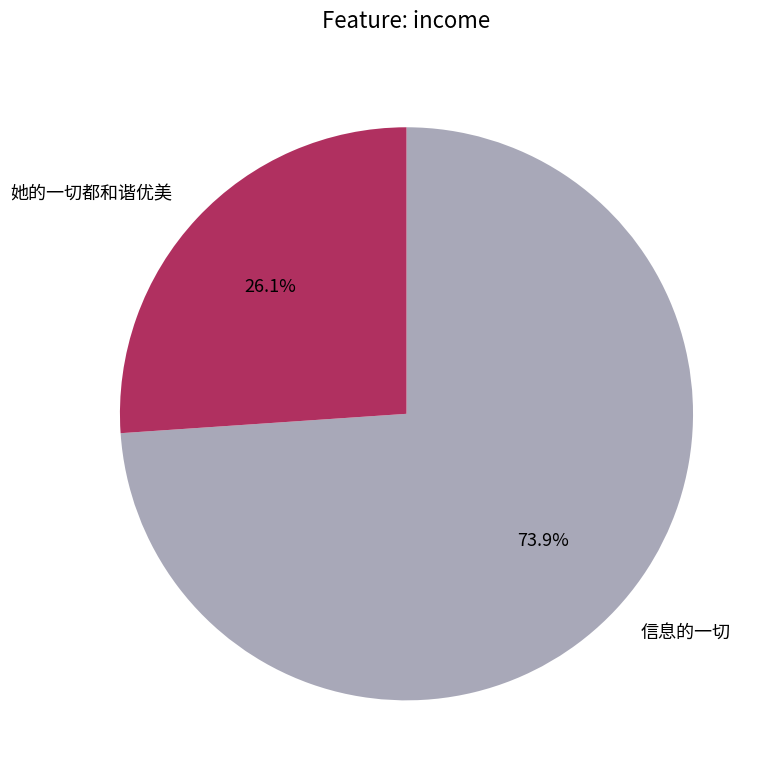

Does 信息的一切 account for over 50% of the chart?

Yes